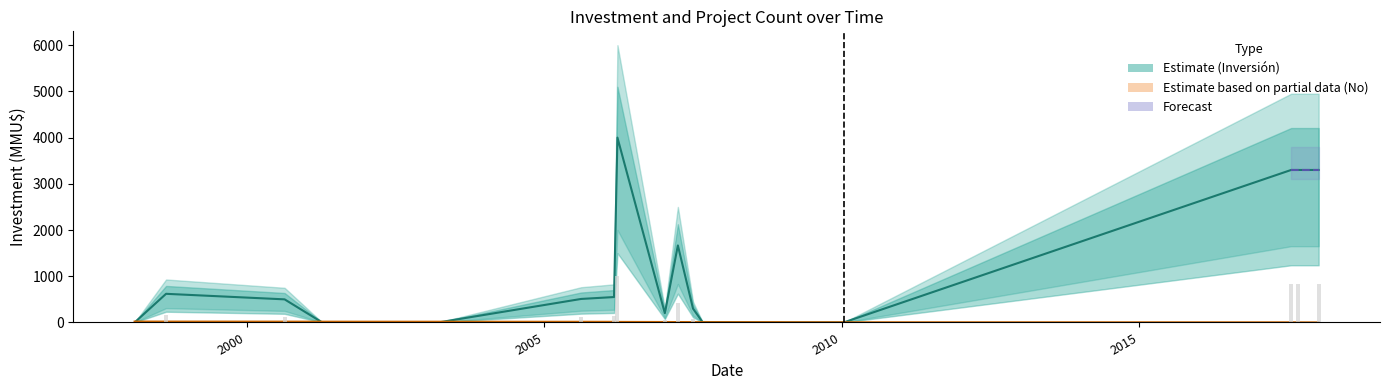

What is the sum of all Inversión(MMU$) values?

18259